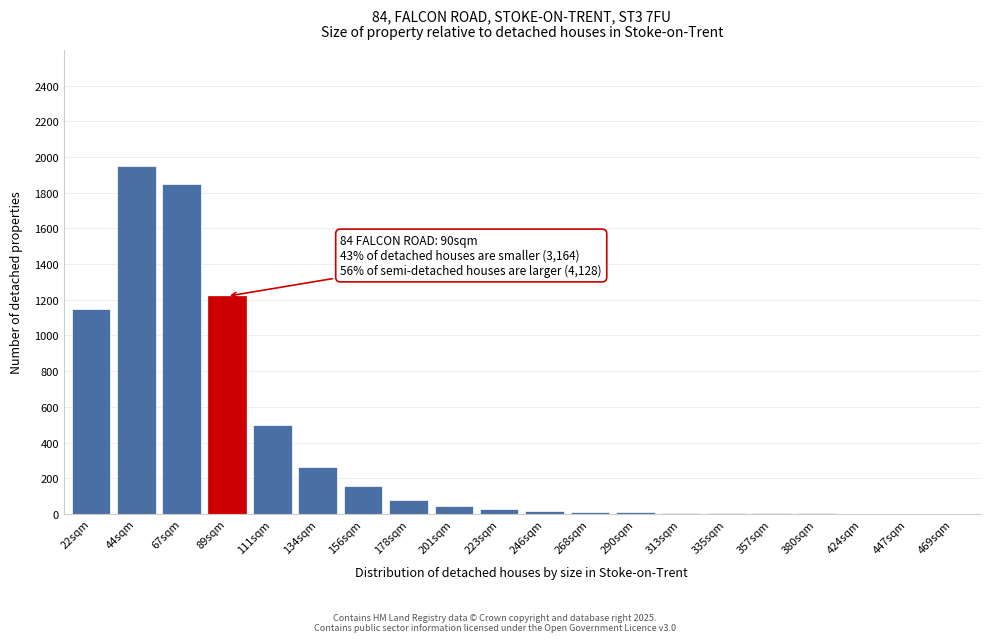

Where is the data nearest to the value 975?

22sqm